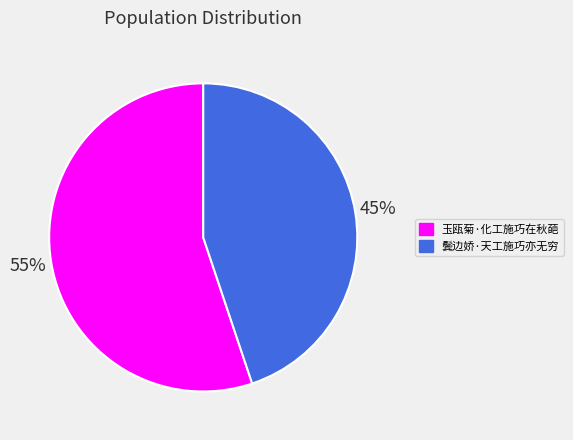

To the nearest percent, what portion does 鬓边娇·天工施巧亦无穷 represent?

45%